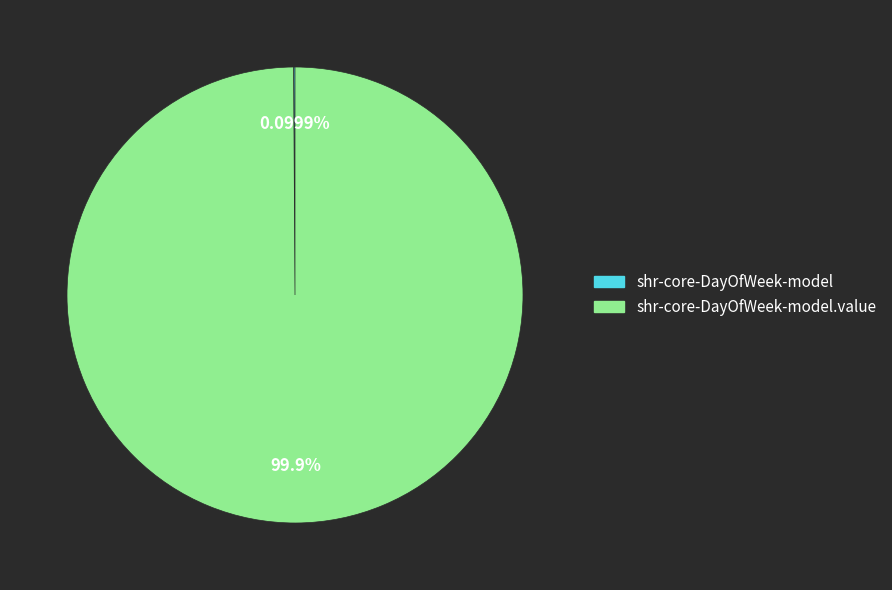

Is there a majority slice in this chart?

Yes